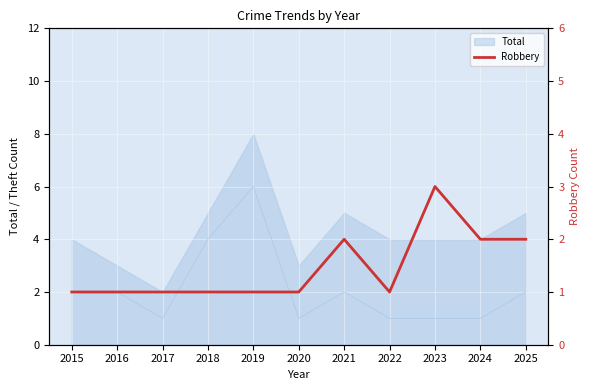

What is the value of the 1st point from the left?

1